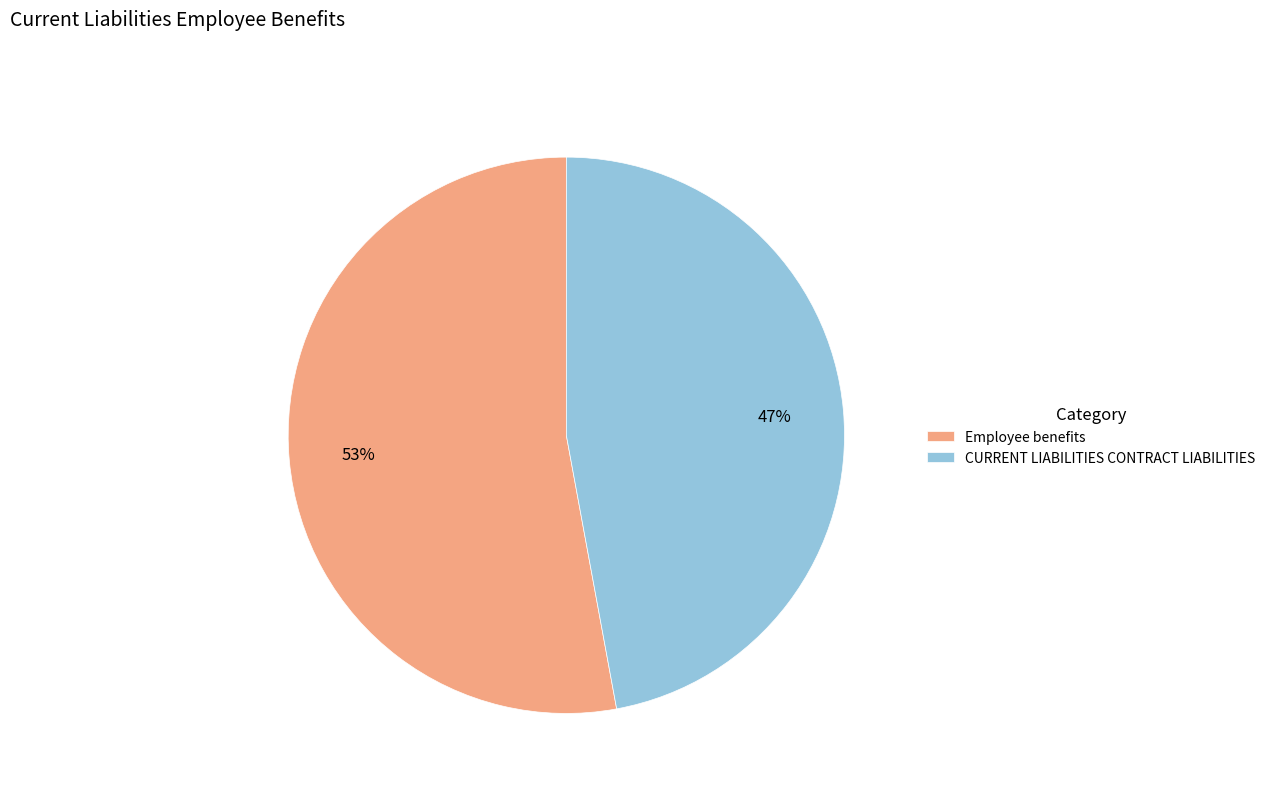

Approximately how many times larger is the value at Employee benefits compared to CURRENT LIABILITIES CONTRACT LIABILITIES?

1.1